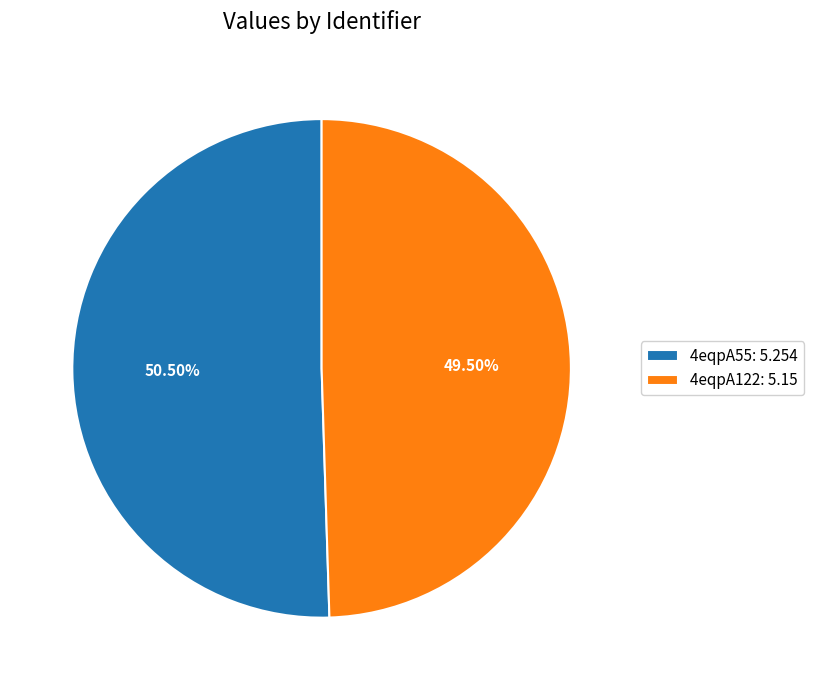

What is the ratio of the value at 4eqpA122: 5.15 to the value at 4eqpA55: 5.254?

1.0